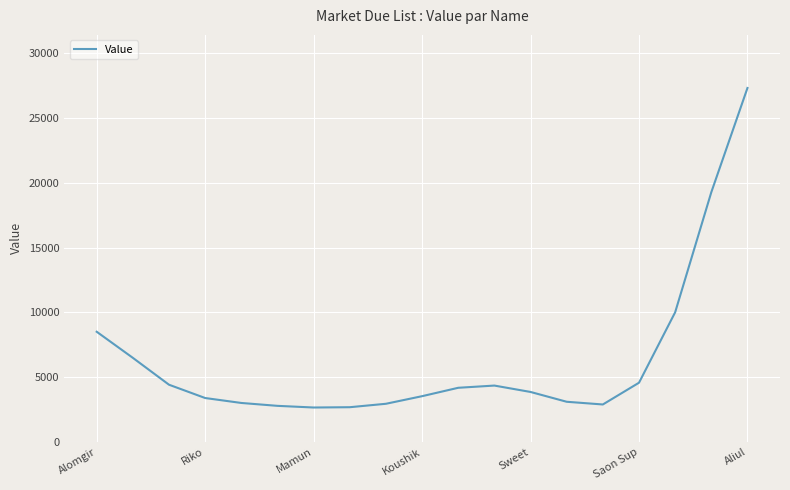

What is the difference between the maximum and minimum values?

24657